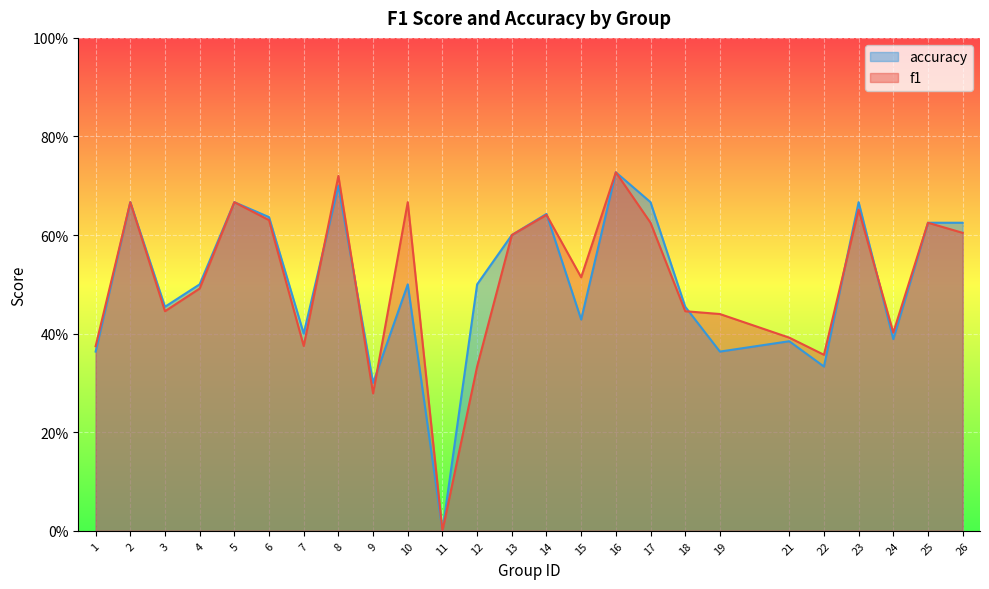

What is the value of the f1 point at the 3rd from the left?

0.4